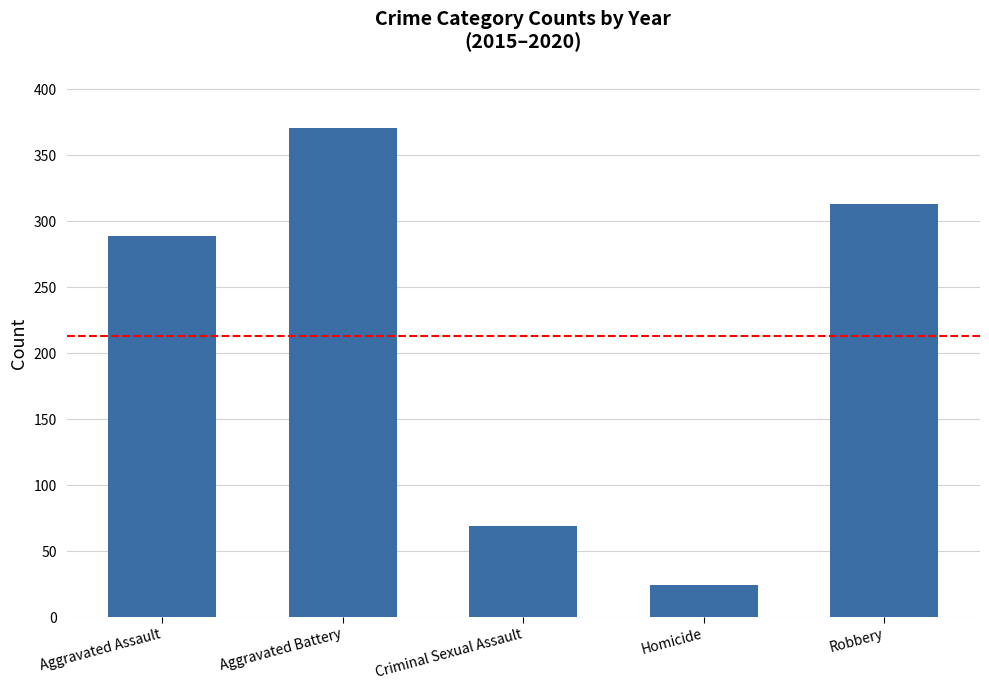

Reading left to right, transcribe all the data shown in this chart.

Aggravated Assault=289	Aggravated Battery=371	Criminal Sexual Assault=69	Homicide=24	Robbery=313